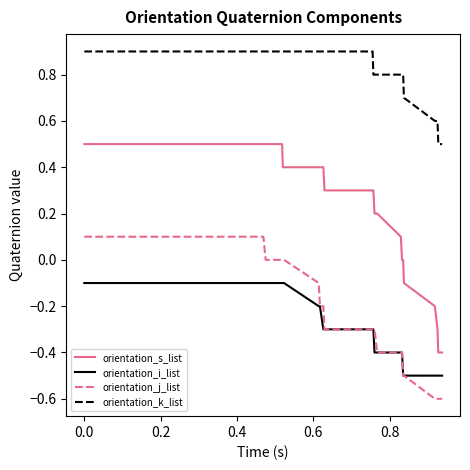

Which series has the largest total across all categories?

orientation_k_list